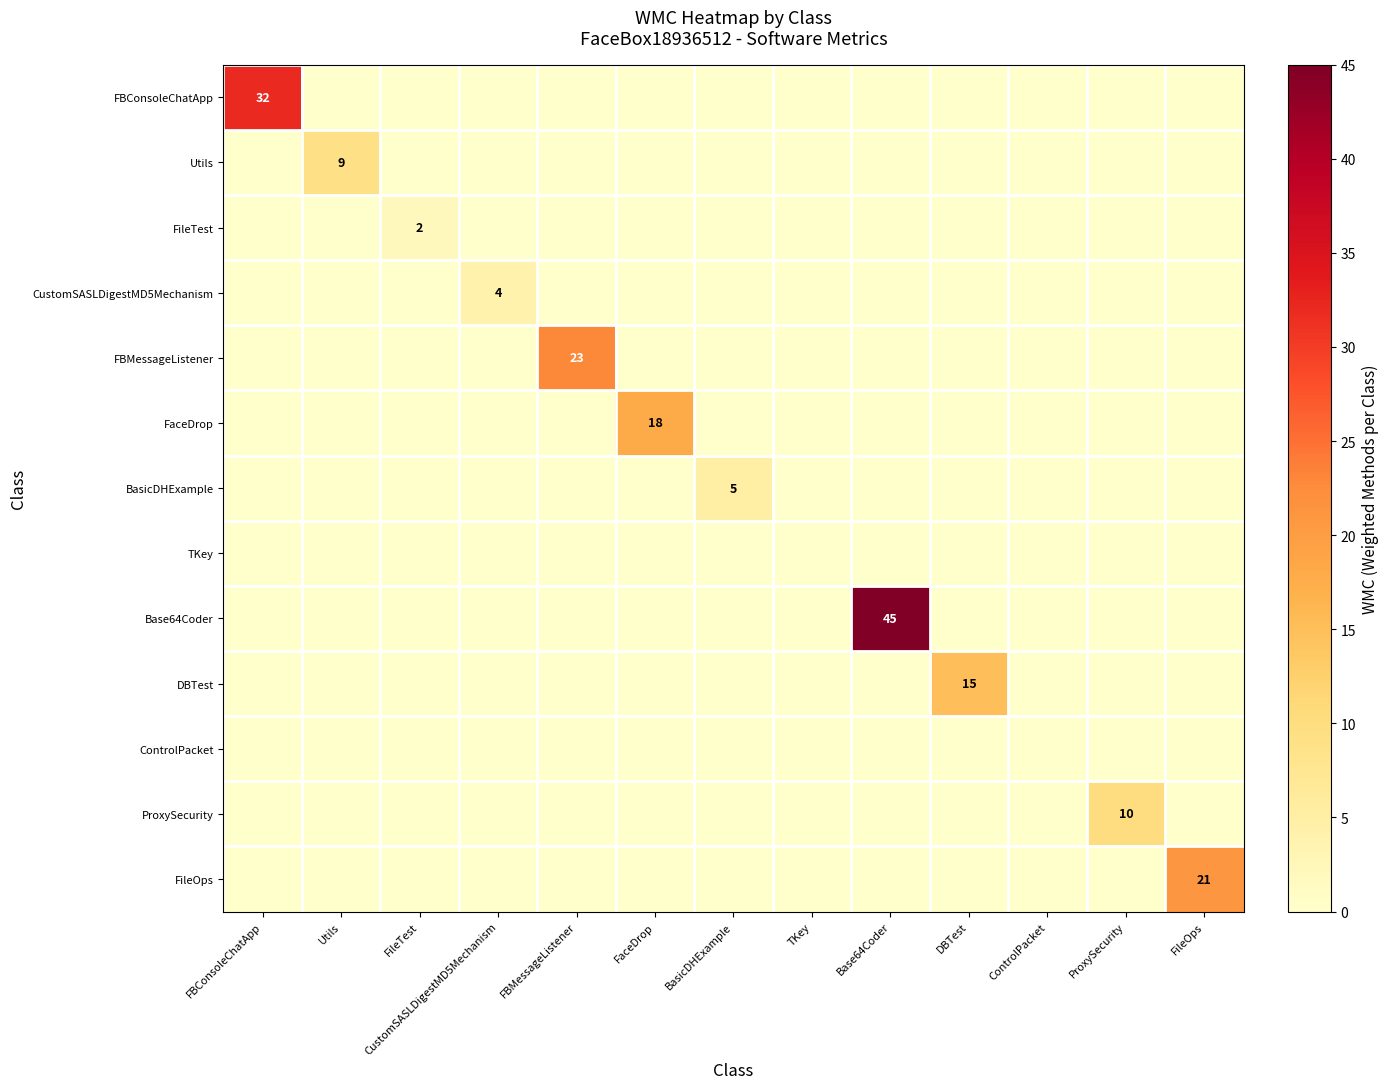

What is the highest value of the Utils series?

9